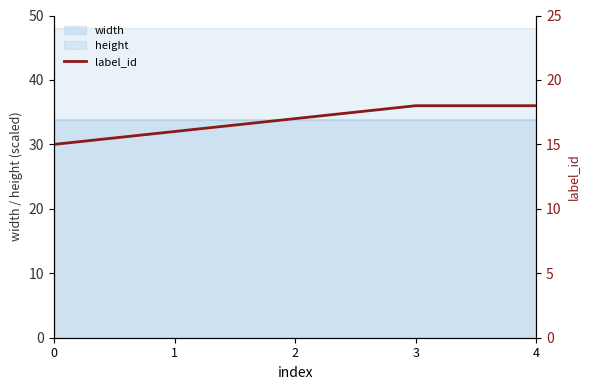

List the labels in order of value, largest first.

3, 4, 2, 1, 0